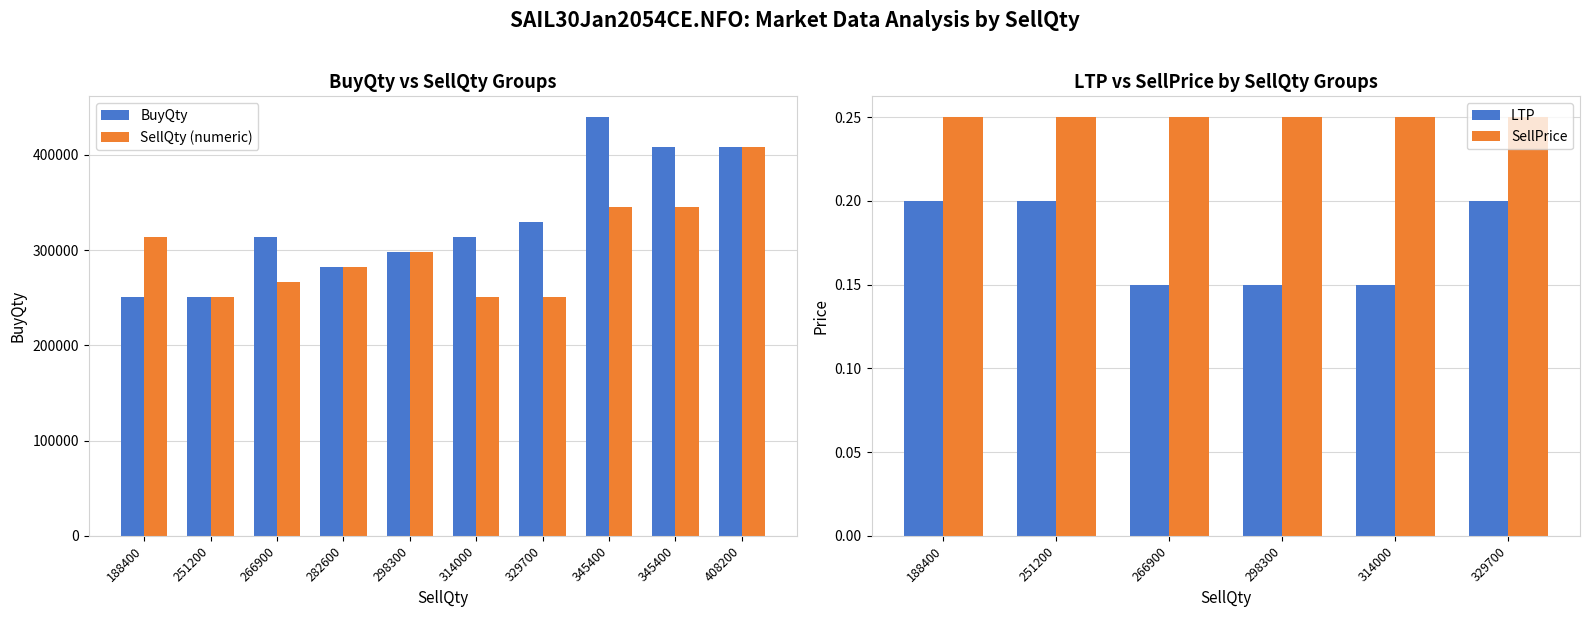

What is the change in value from 314000 to 408200?

+94200